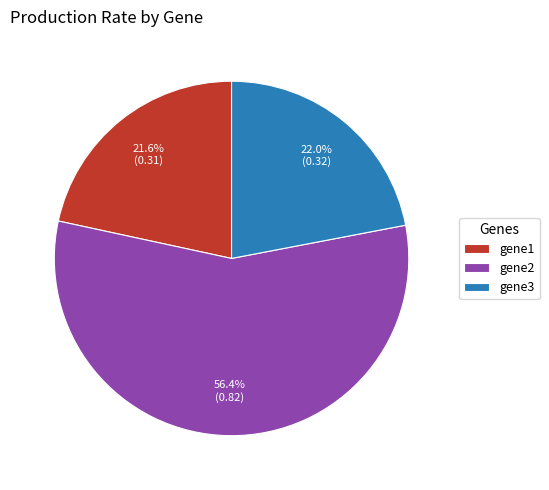

How many segments does this pie chart have?

3